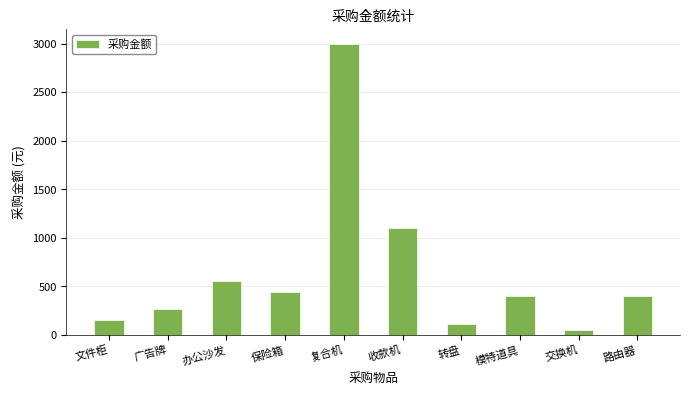

Which has a higher value, 路由器 or 收款机?

收款机